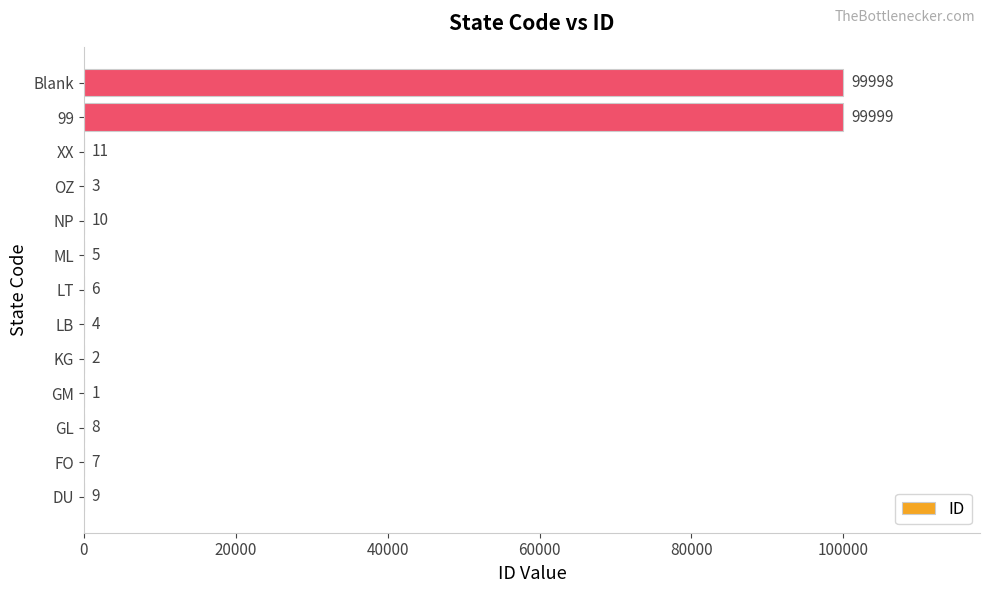

What is the maximum value shown in the chart?

99999